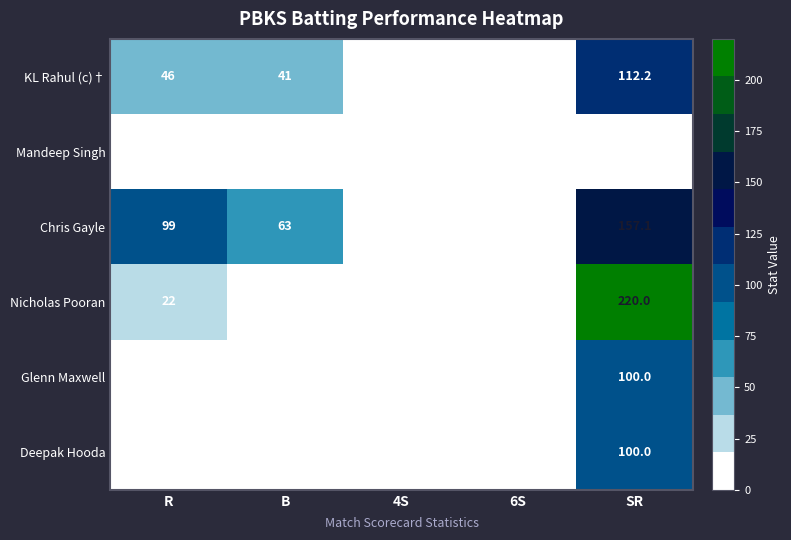

At which label is Nicholas Pooran closest to 110?

R